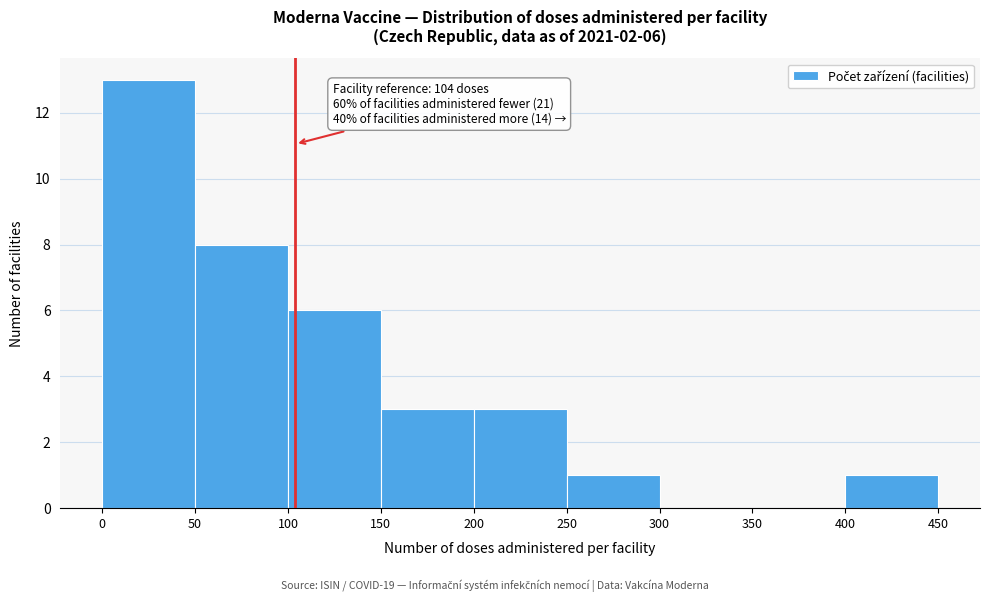

Which range on the x-axis has the tallest bar?

0 to 50